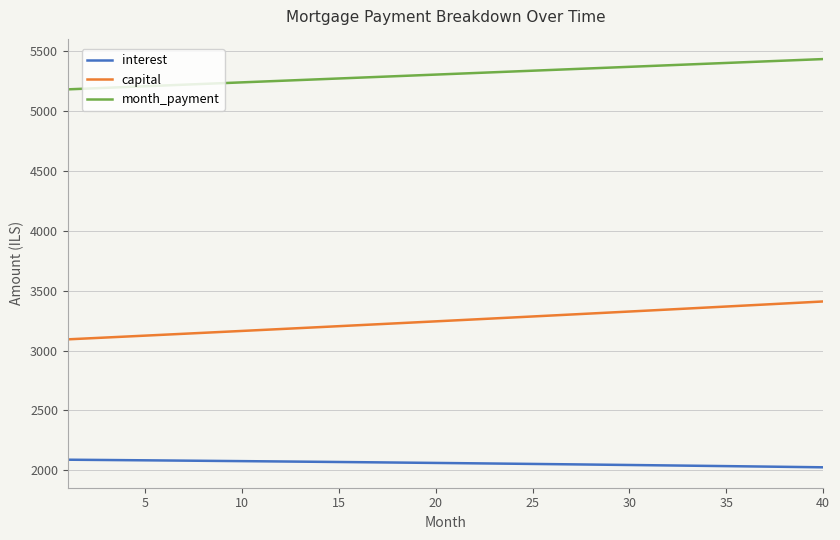

Rank the series by their maximum value, from lowest to highest.

interest, capital, month_payment